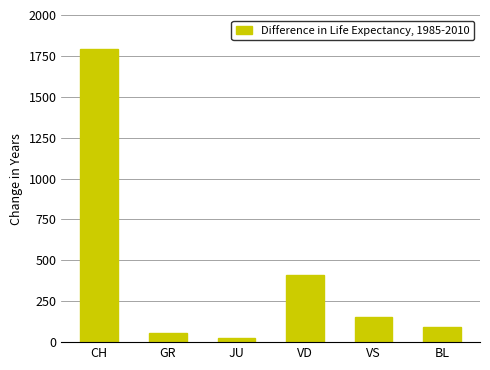

At which label does the data first exceed 154?

CH